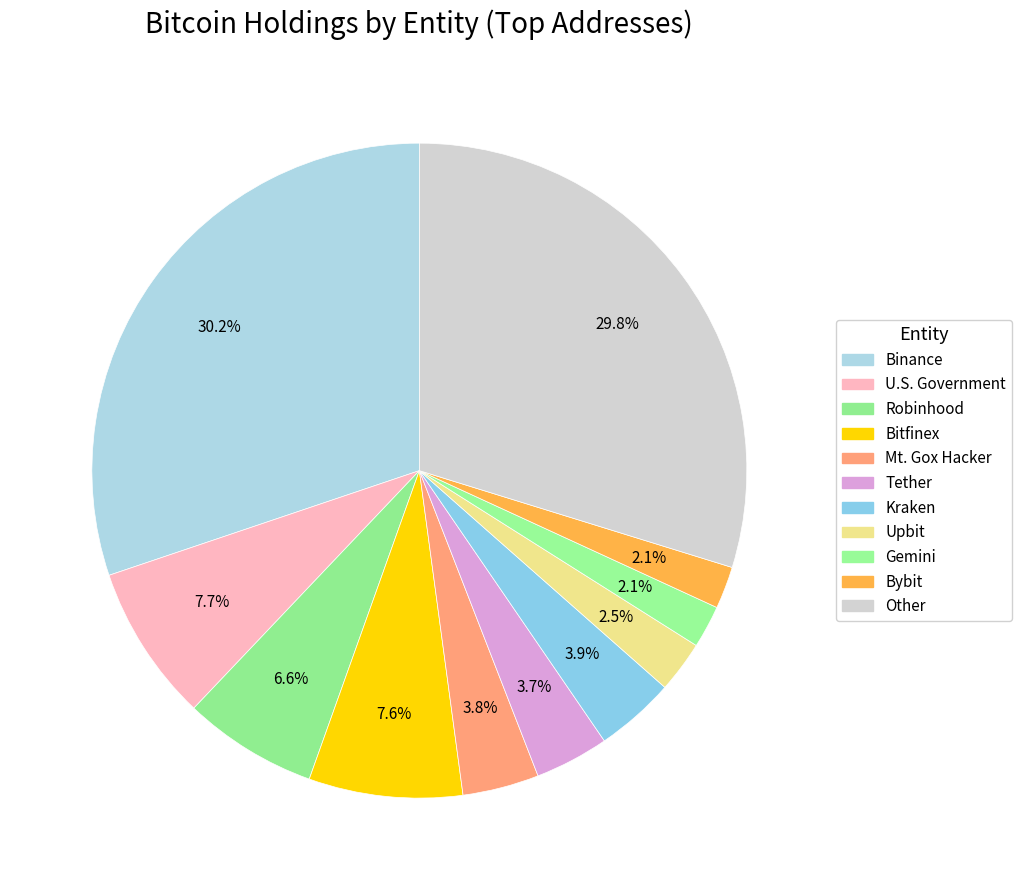

Does U.S. Government account for over 50% of the chart?

No